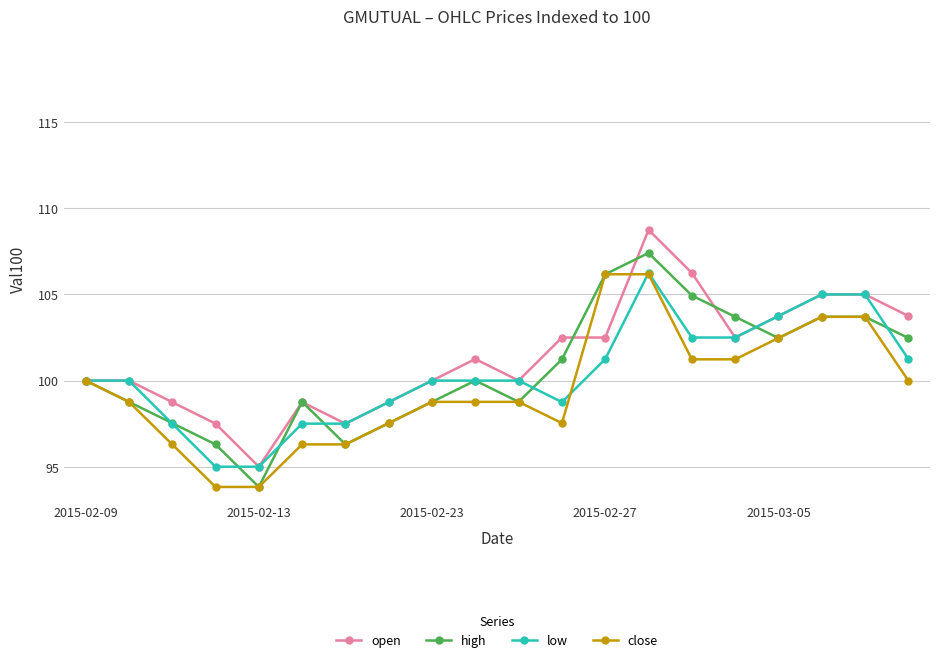

What is the value of the high point at the 11th from the left?

98.8